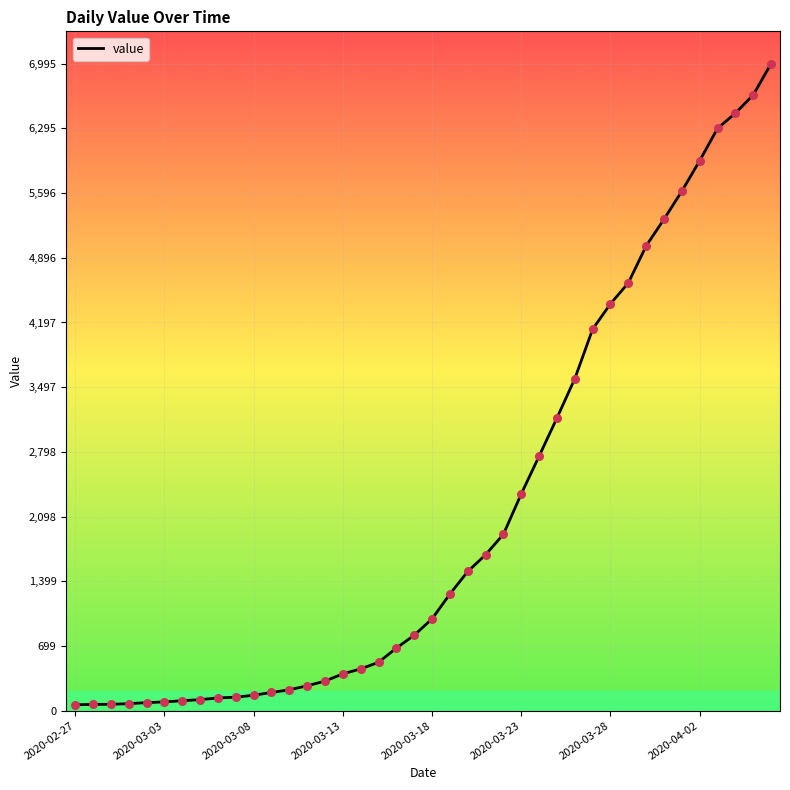

What is the difference between the maximum and minimum values?

6931